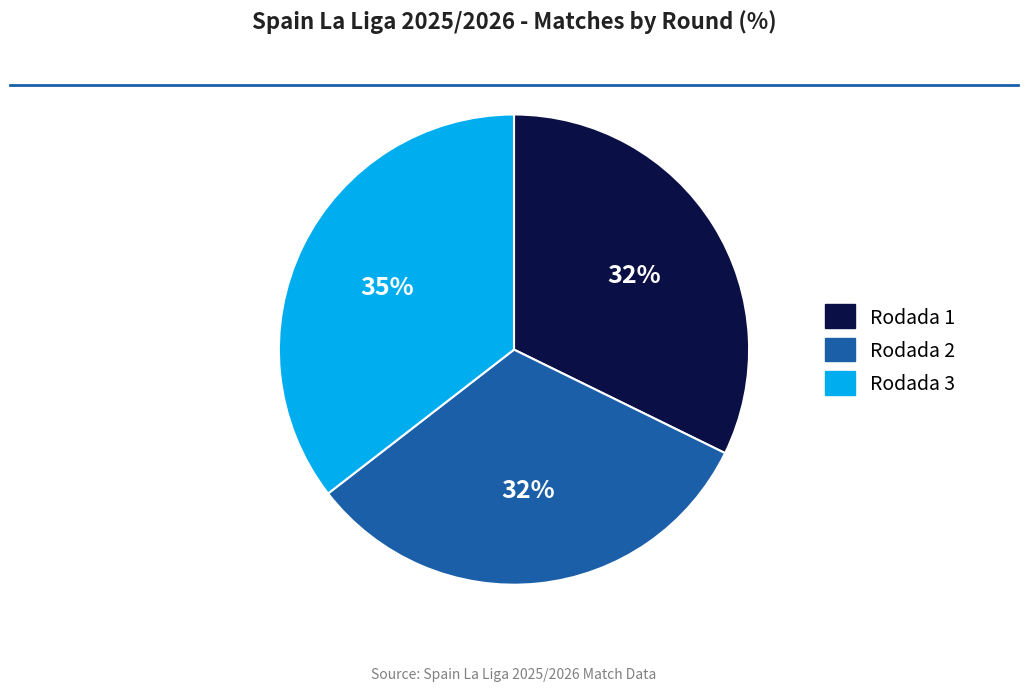

Which category has the biggest portion of the pie?

Rodada 3